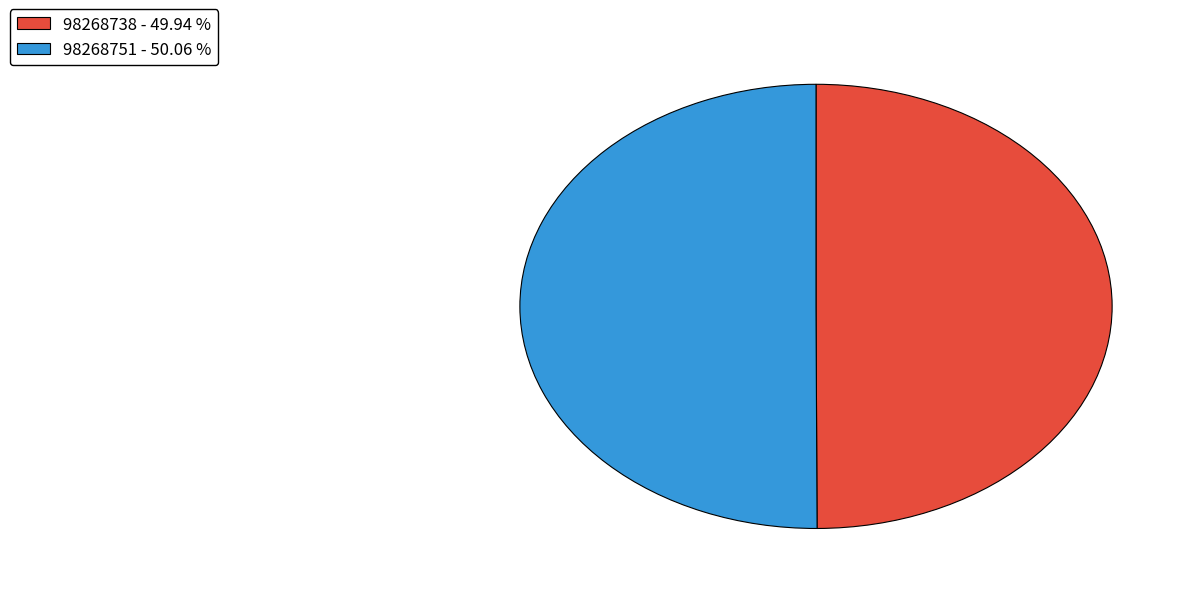

How many segments does this pie chart have?

2